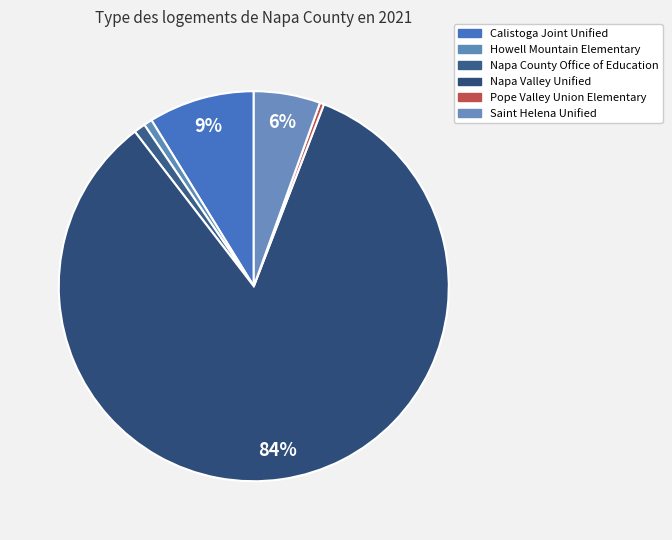

Approximately how many times larger is the value at Calistoga Joint Unified compared to Napa County Office of Education?

9.2